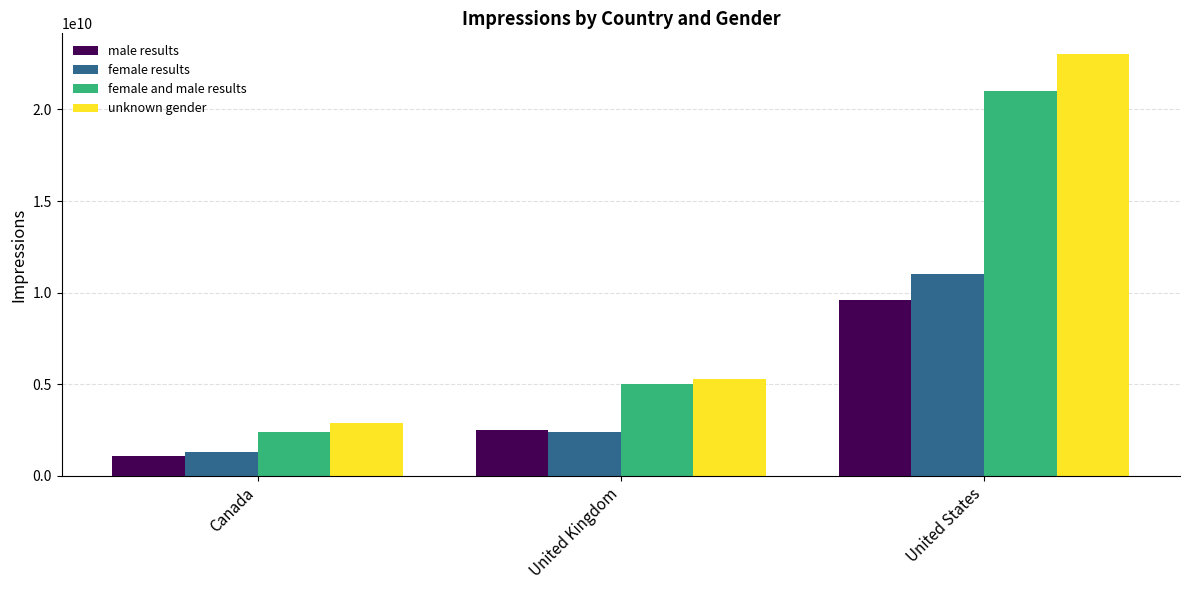

Which category has the highest value across all series?

United States